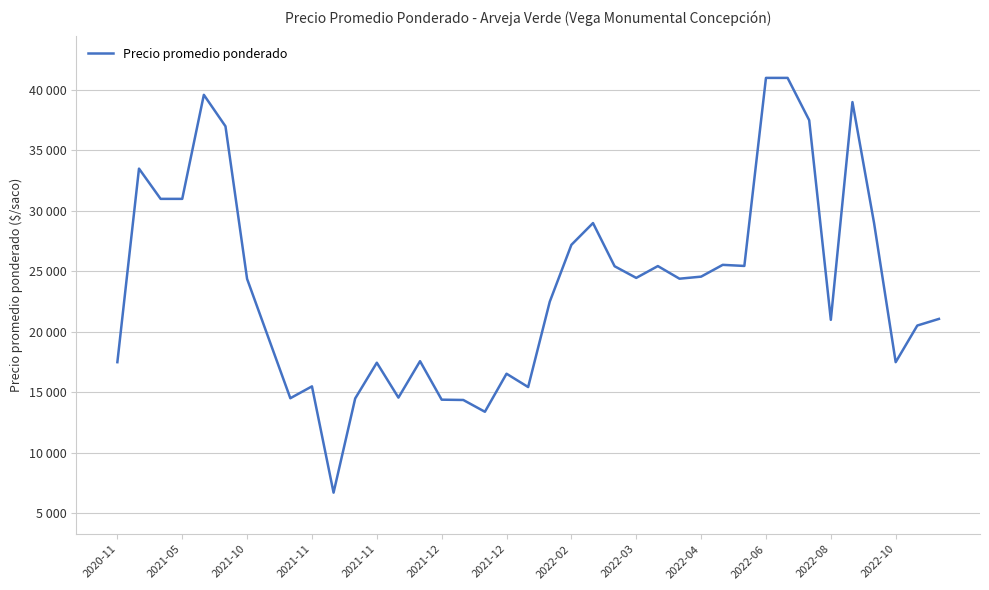

How many points are higher than both their immediate neighbors (excluding endpoints)?

10